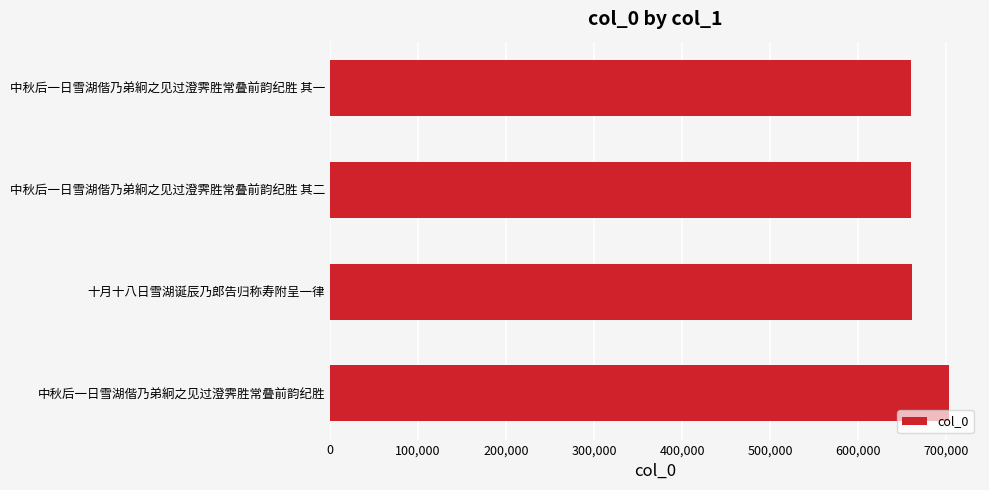

What is the label of the 4th bar from the top?

中秋后一日雪湖偕乃弟絅之见过澄霁胜常叠前韵纪胜